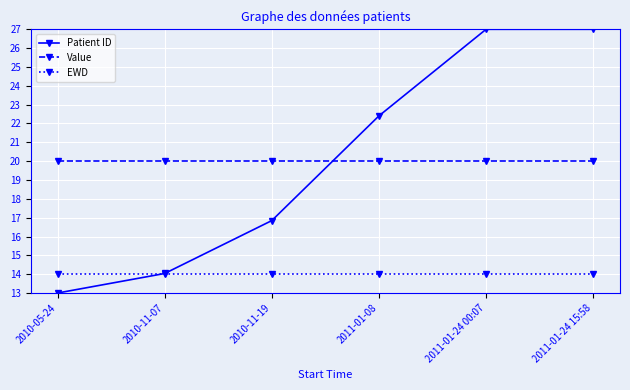

How many lines are shown in the chart?

3